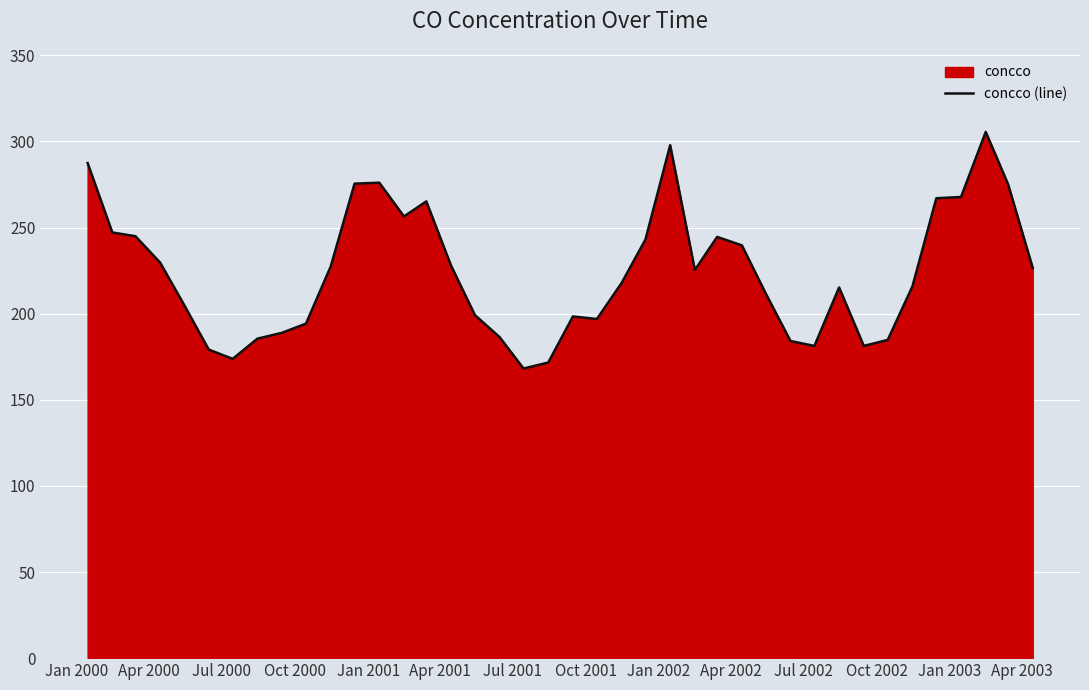

What is the difference between the maximum and minimum values?

137.4